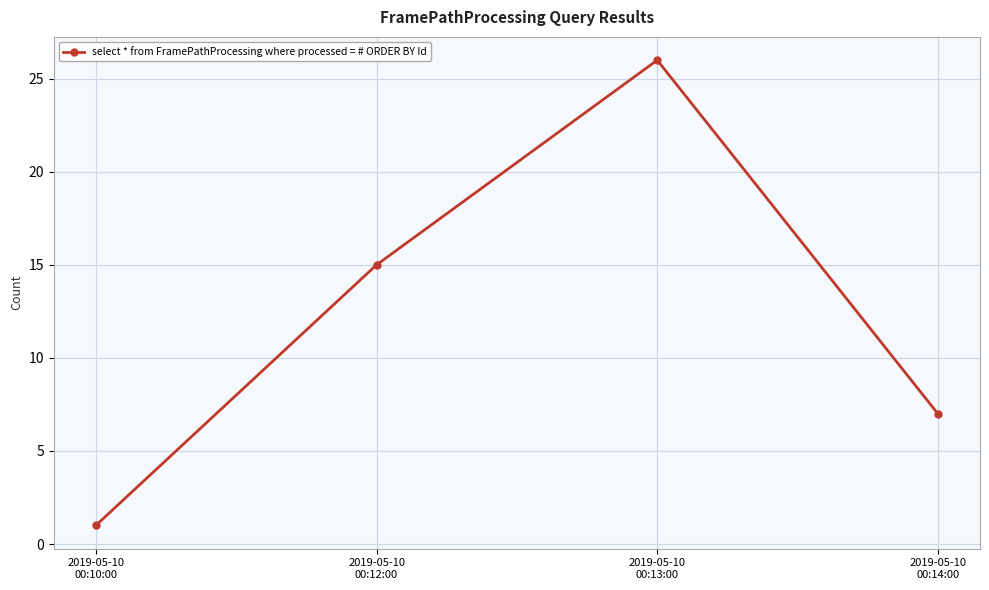

What is the minimum value shown in the chart?

1